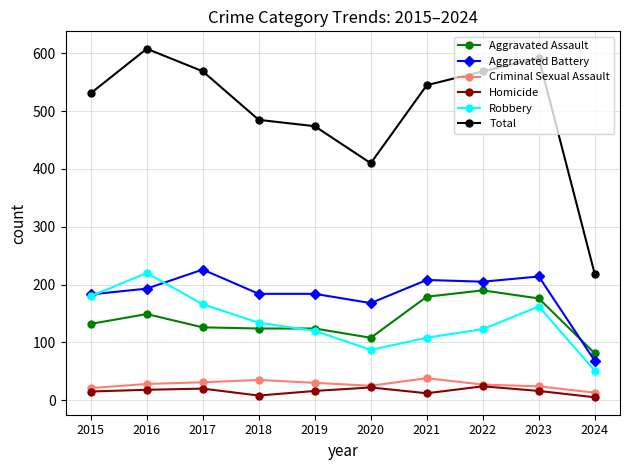

How many lines are shown in the chart?

6